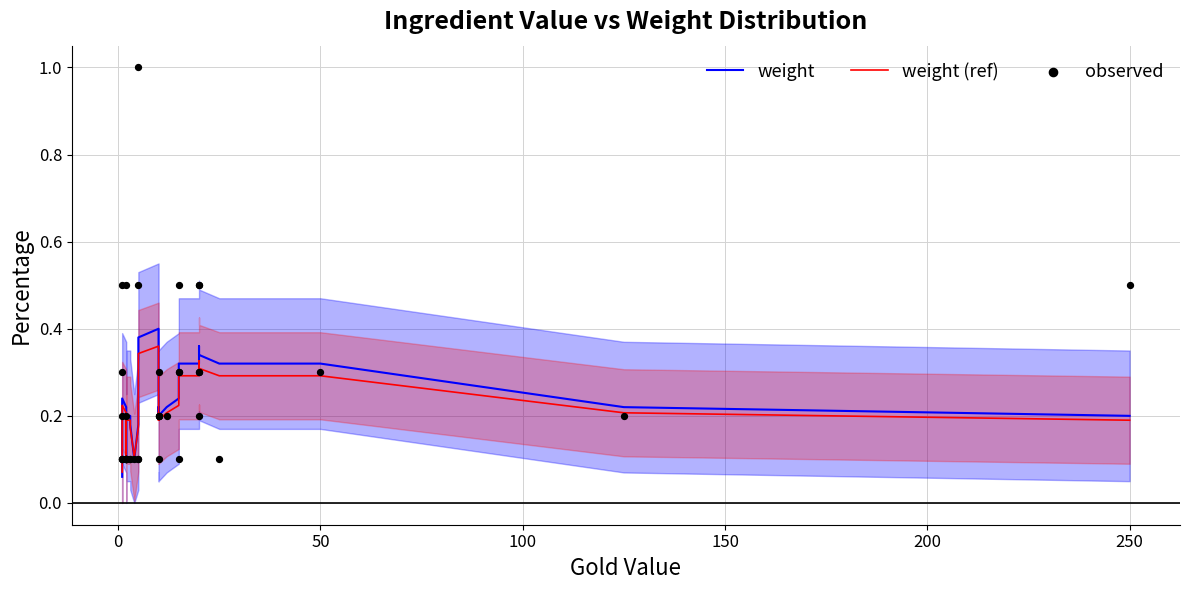

Which series contains the lowest Y value?

weight